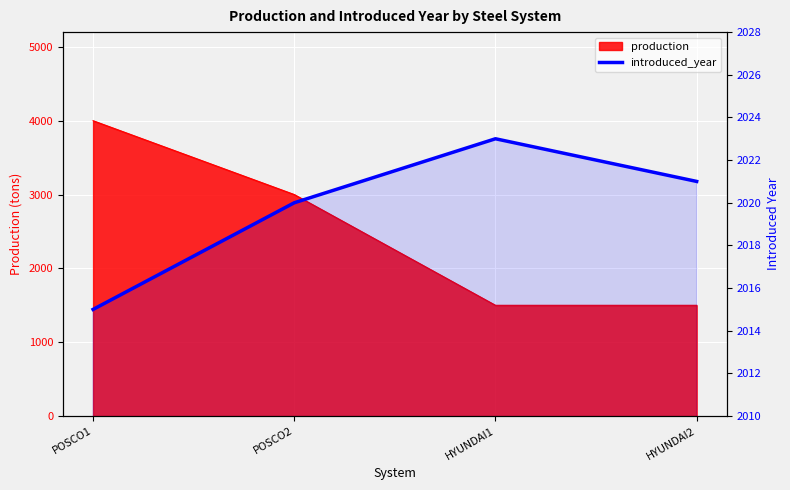

True or false: the data has more than 0 interior local peaks.

True